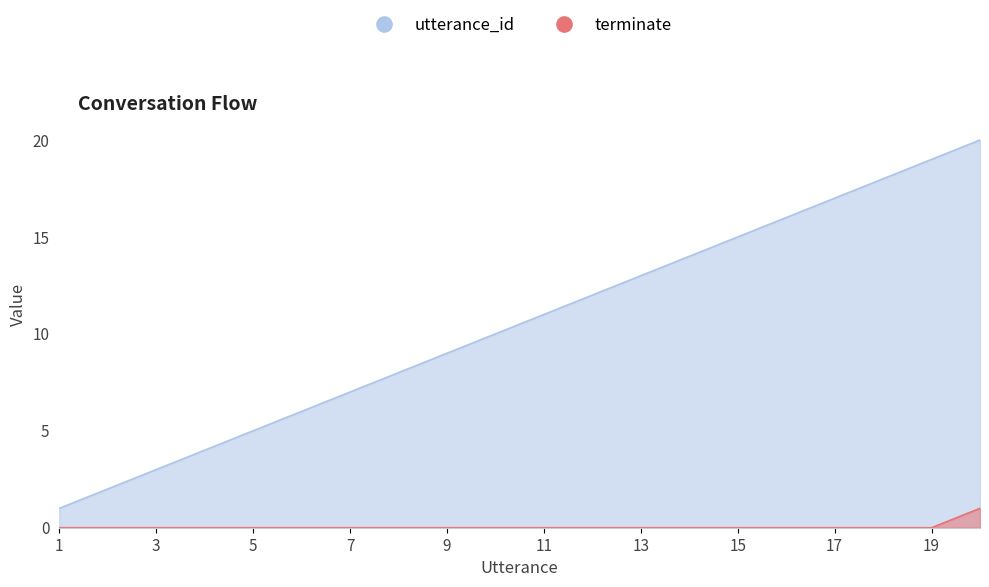

What is the total value across all series at 14?

14